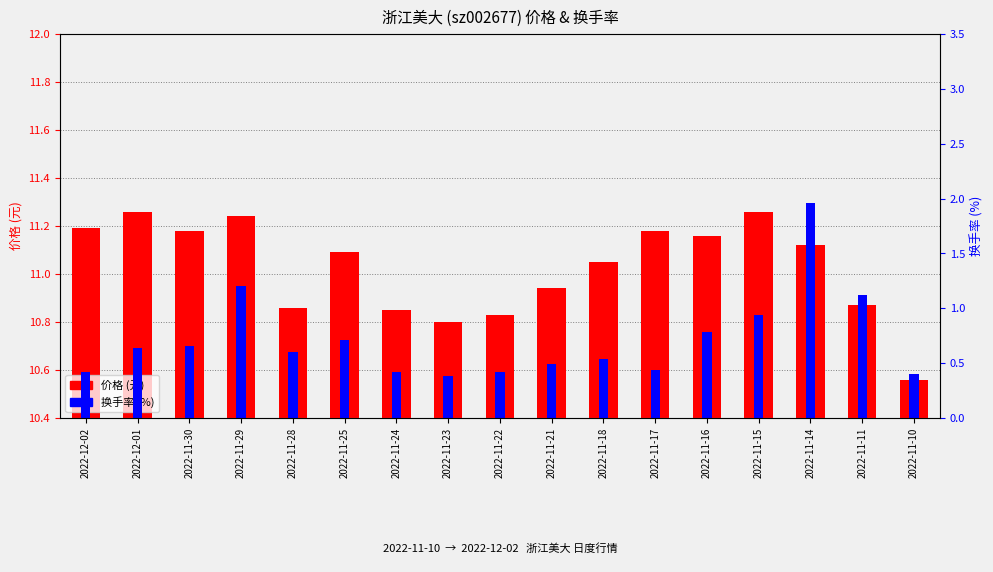

True or false: 换手率 has a value of 0.8 at 2022-11-16.

True